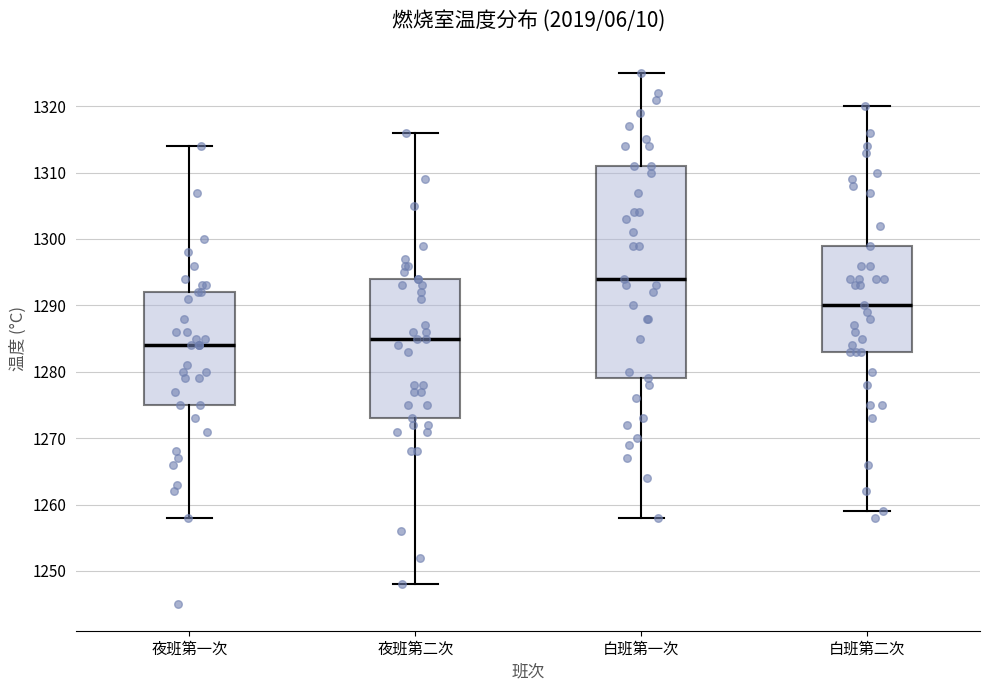

Comparing the boxes themselves (not the whiskers), which one is the tallest?

白班第一次